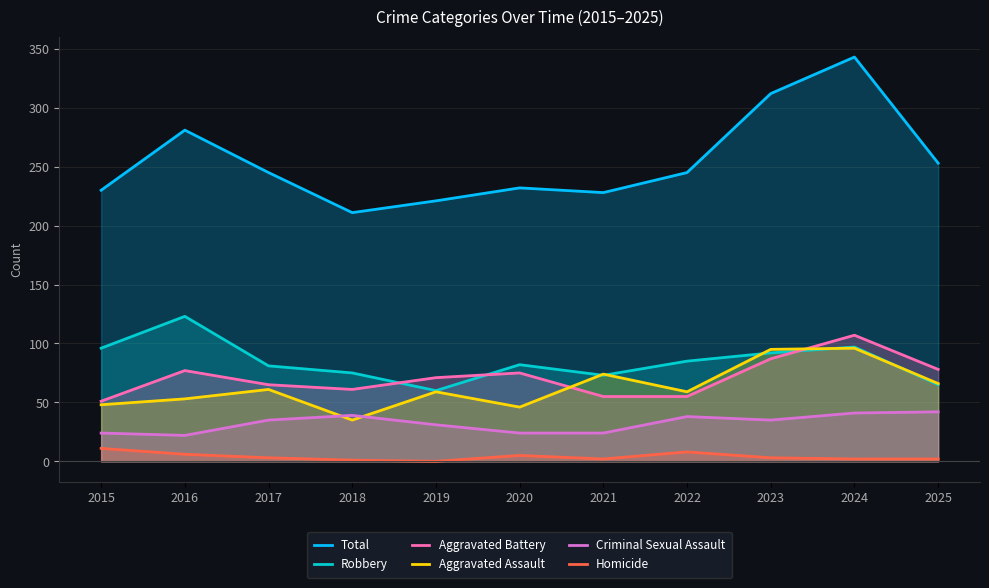

Reading left to right, extract all data points from this chart.

Total: 230	281	245	211	221	232	228	245	312	343	253
Robbery: 96	123	81	75	60	82	73	85	92	97	65
Aggravated Battery: 51	77	65	61	71	75	55	55	87	107	78
Aggravated Assault: 48	53	61	35	59	46	74	59	95	96	66
Criminal Sexual Assault: 24	22	35	39	31	24	24	38	35	41	42
Homicide: 11	6	3	1	0	5	2	8	3	2	2